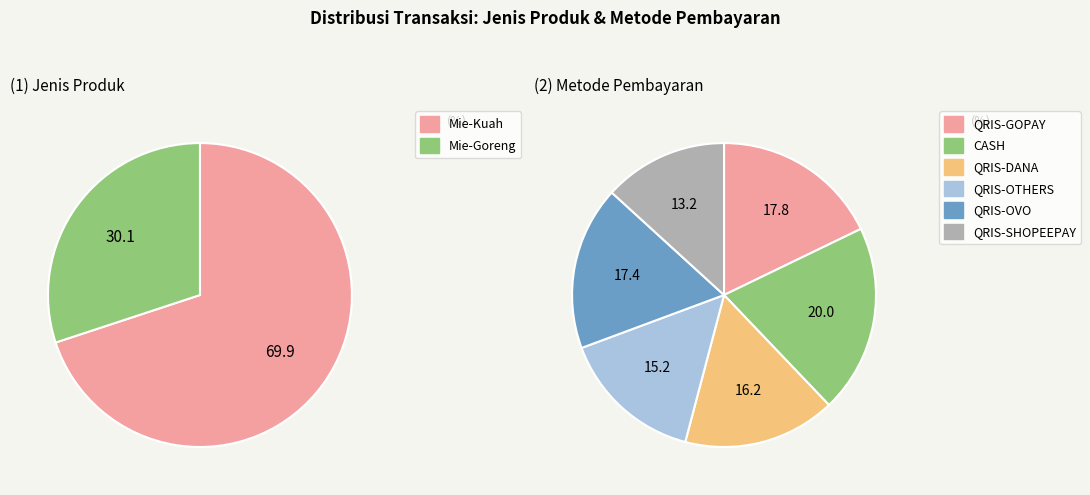

What is the smallest slice in the pie chart?

Mie-Goreng